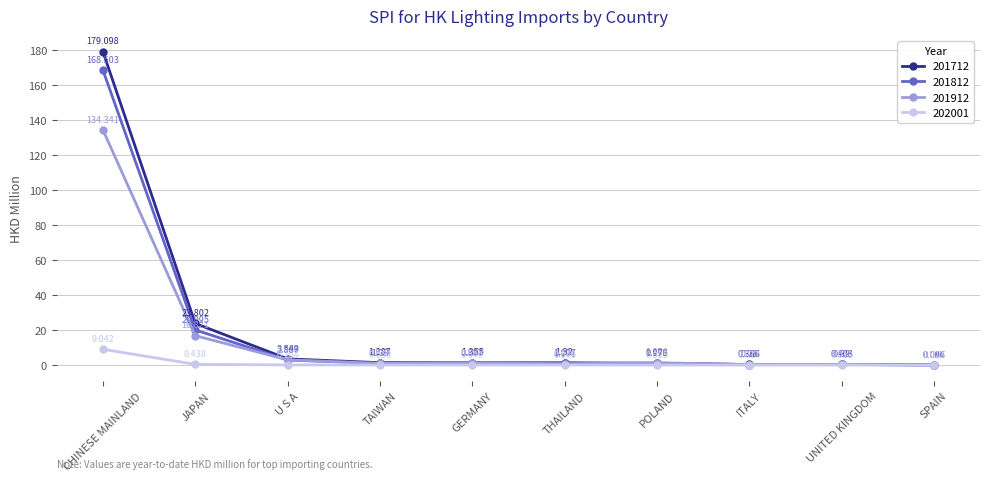

List the labels in order of 201812 value, smallest first.

SPAIN, ITALY, UNITED KINGDOM, GERMANY, THAILAND, TAIWAN, POLAND, U S A, JAPAN, CHINESE MAINLAND